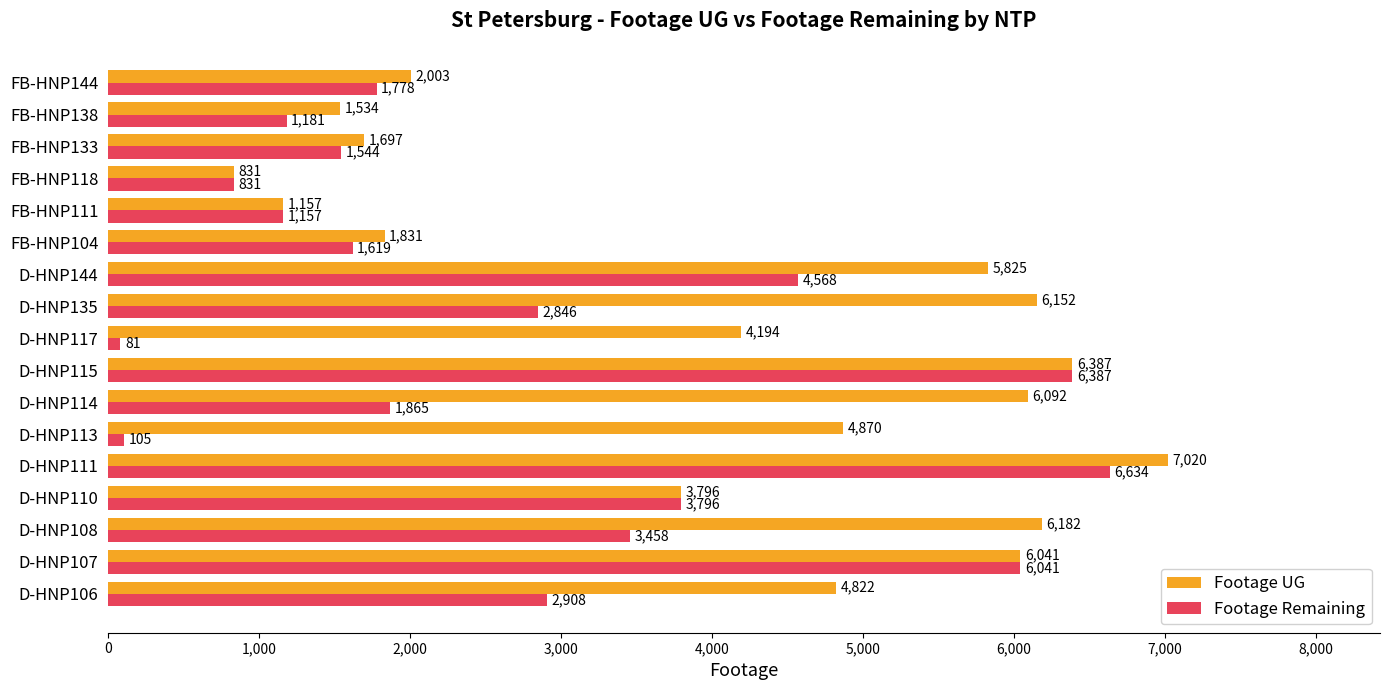

What is the difference between the maximum and minimum values in the Footage UG series?

6189